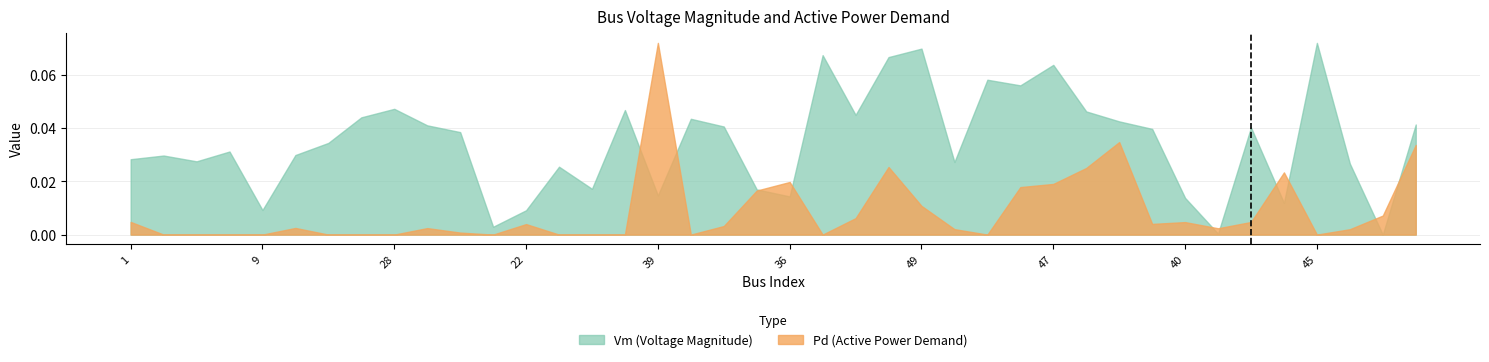

Which category has the lowest value in the Pd series?

2